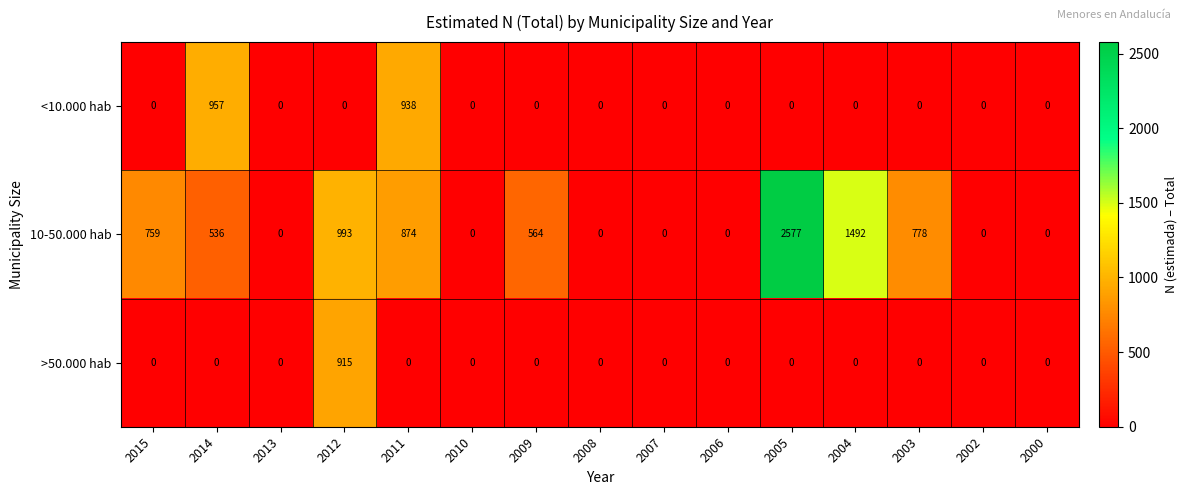

What is the difference between the maximum and minimum values in the >50.000 hab series?

915